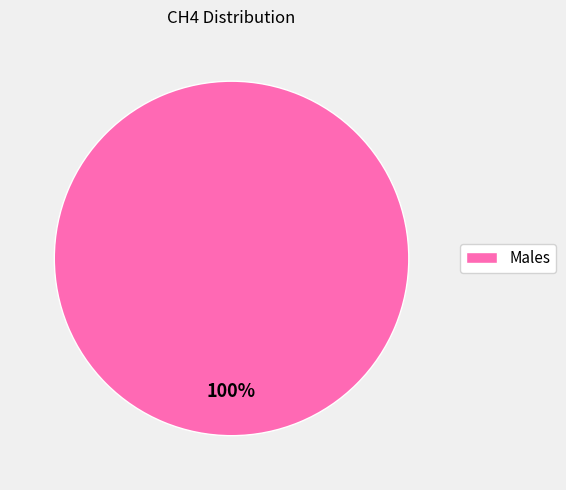

Rank the categories by value from lowest to highest.

Males